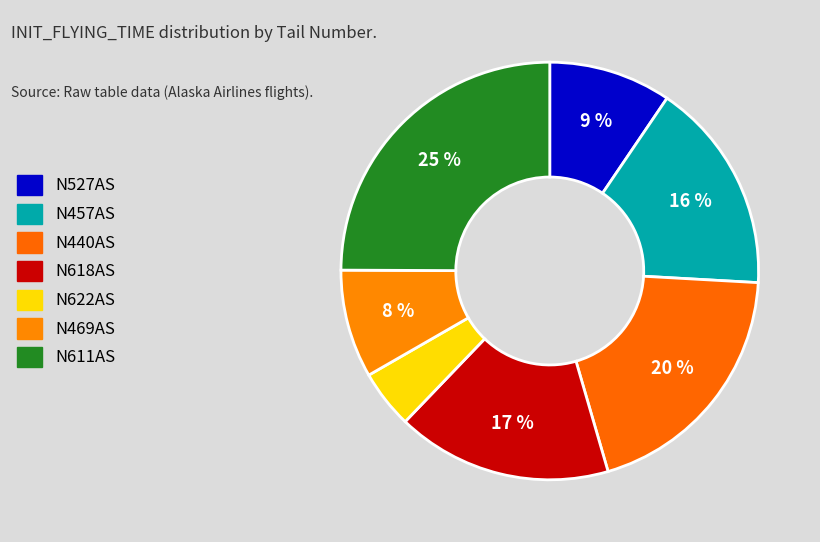

What percentage do N611AS and N469AS together represent?

33.3%